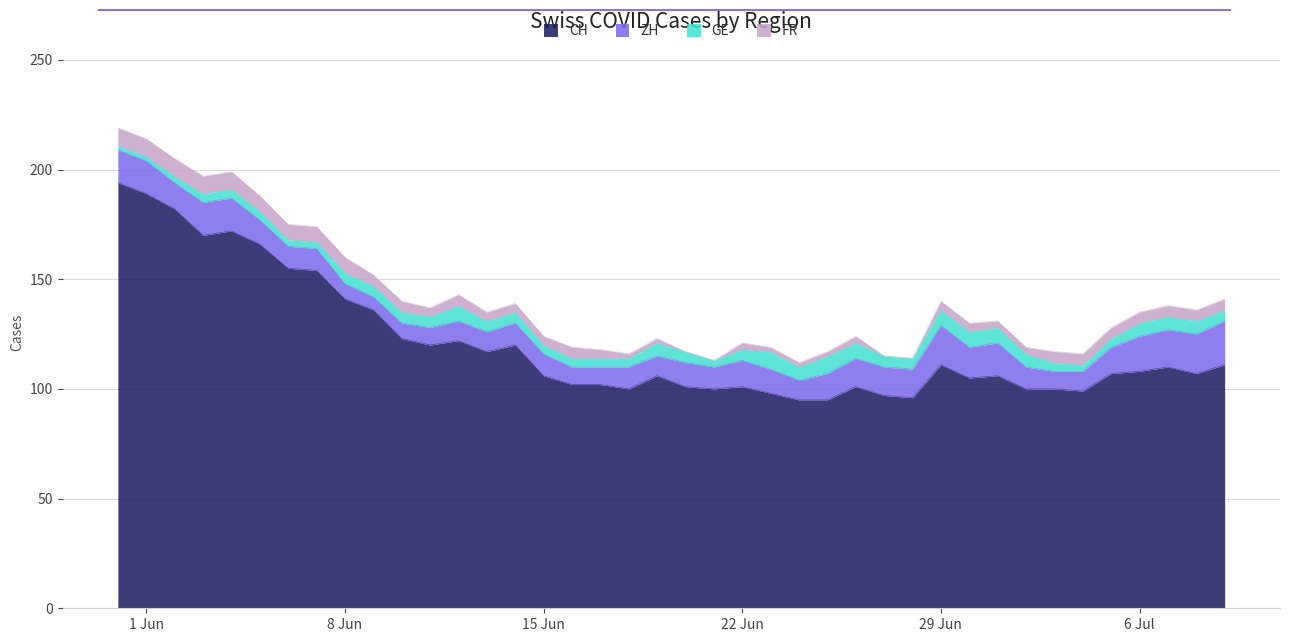

What is the greatest value displayed?

194